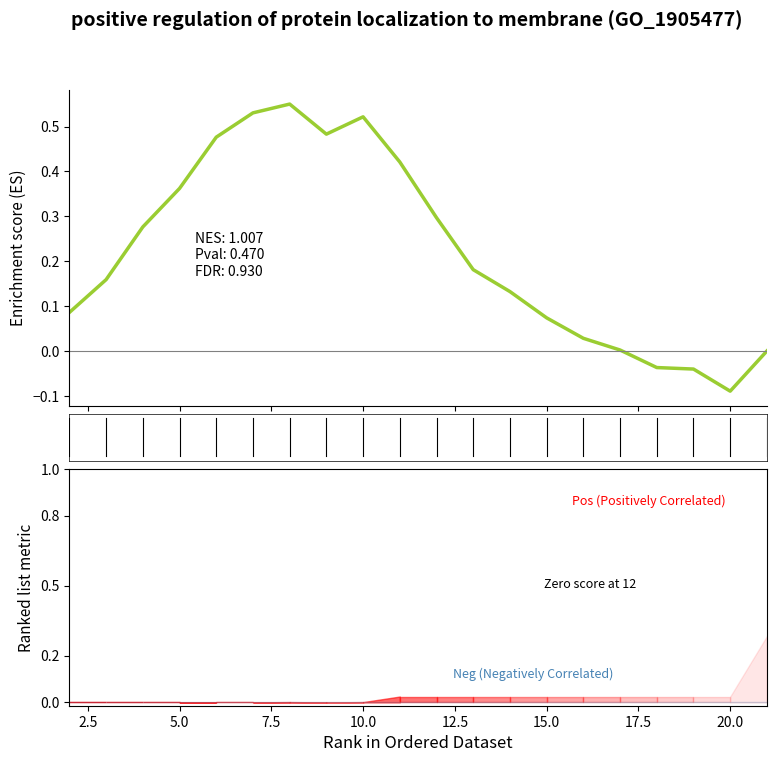

True or false: there are more than 0 points higher than both neighbors.

True